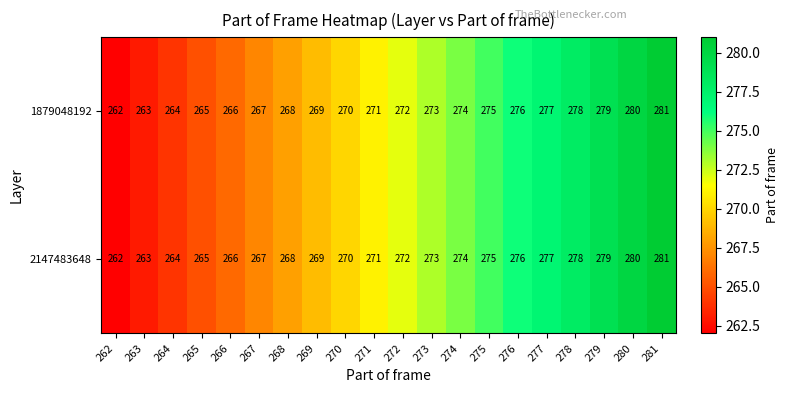

Read the 1879048192 value at 280, to the nearest 10.

280